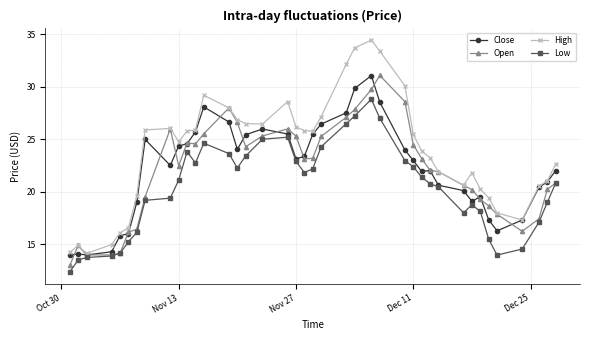

Which series has the widest spread of values?

High